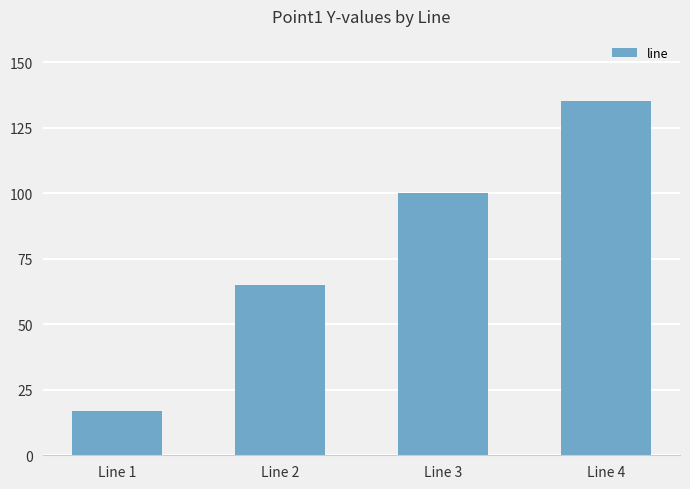

Reading left to right, what are all the values shown in this chart?

17	65	100	135